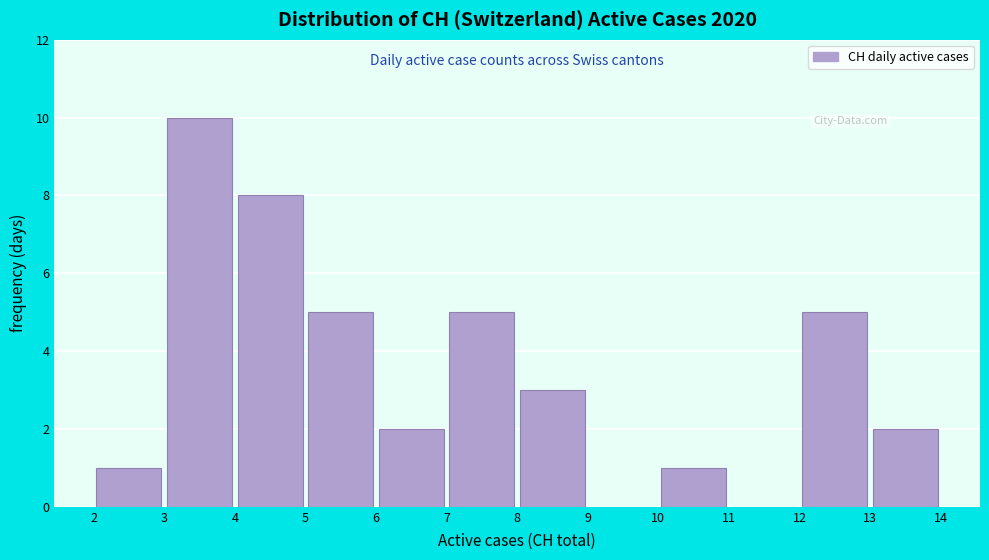

What is the height of the bar covering 6 to 7 on the x-axis? The values are not printed on the chart, so give them approximately, as read against the axis.

2